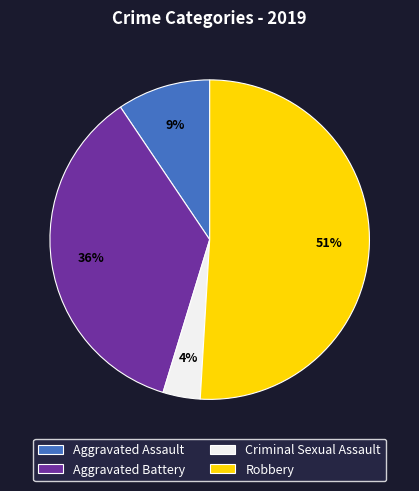

Do Aggravated Battery and Robbery together represent more than half of the pie?

Yes